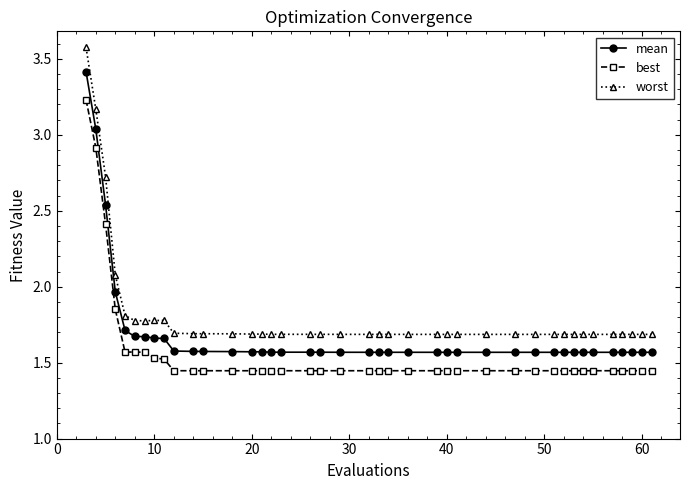

Which series has the largest total across all categories?

worst